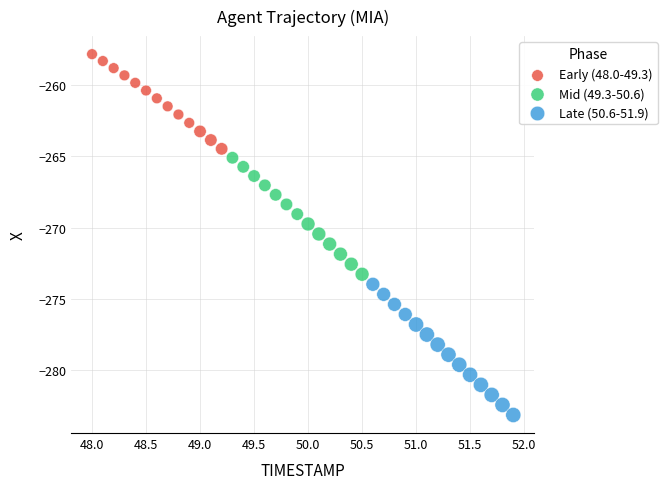

Which series reaches the minimum Y coordinate?

Late (50.6-51.9)